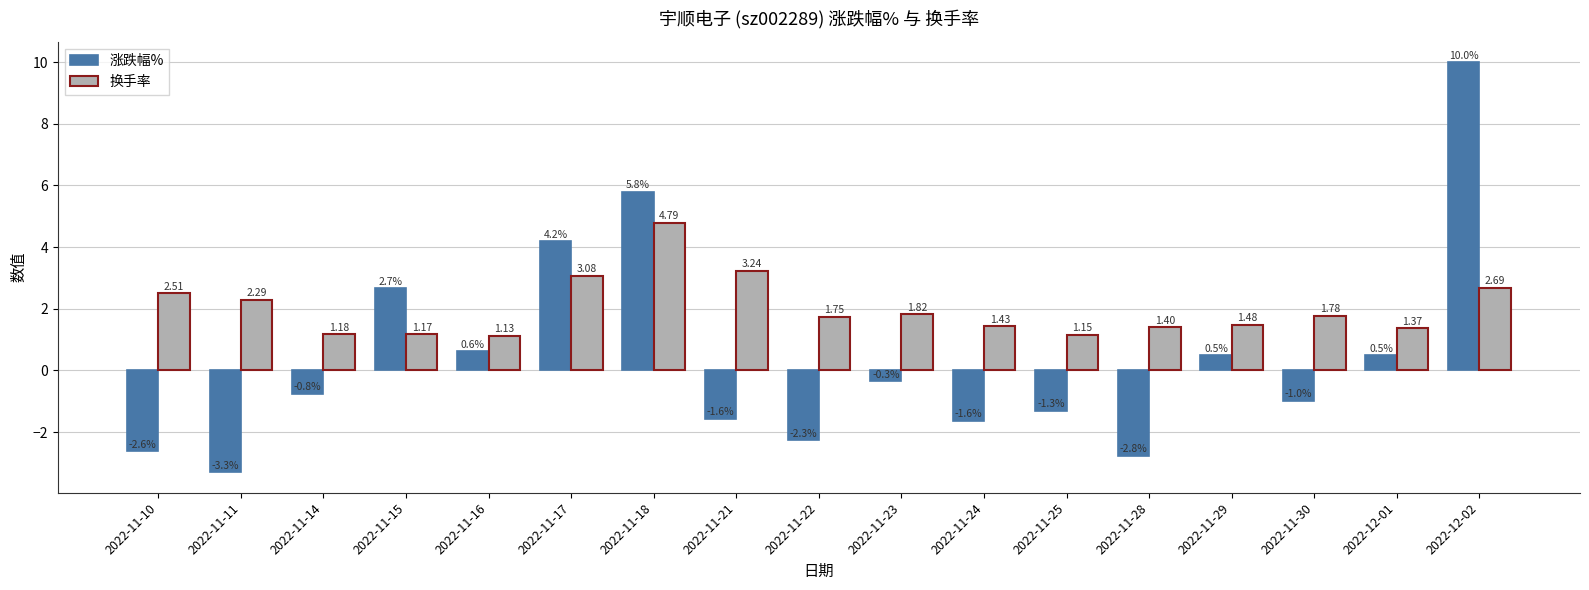

True or false: 换手率 has a value of 0.4 at 2022-11-30.

False